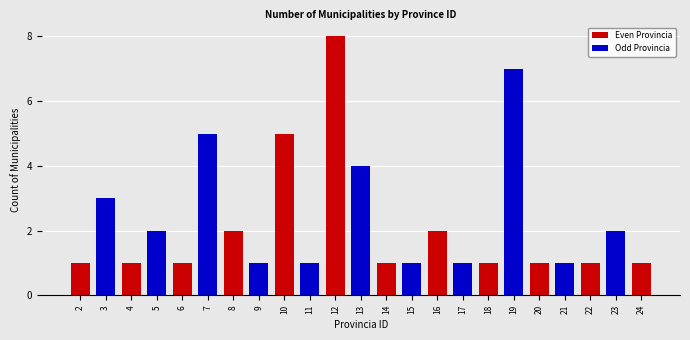

How many categories are shown in the chart?

23